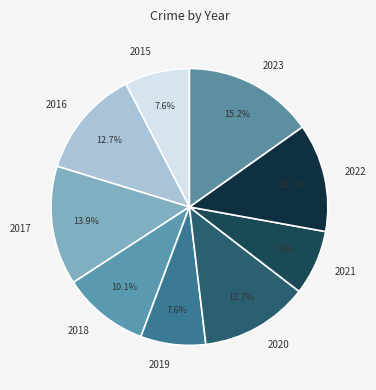

Combined, do 2021 and 2020 account for over 50%?

No